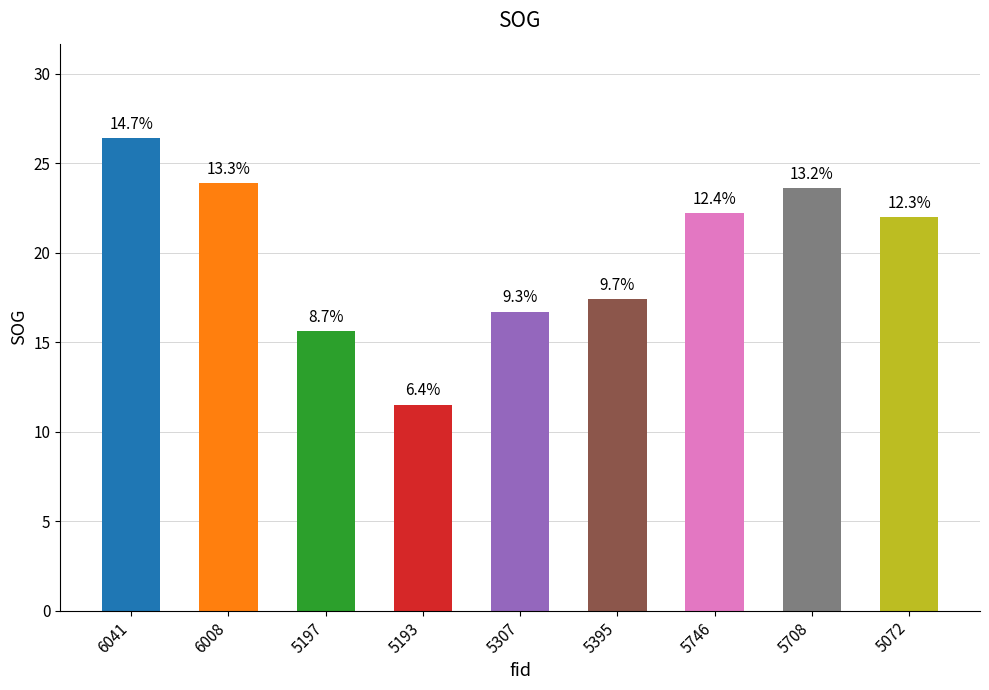

Which category has the lowest value across all series?

5193